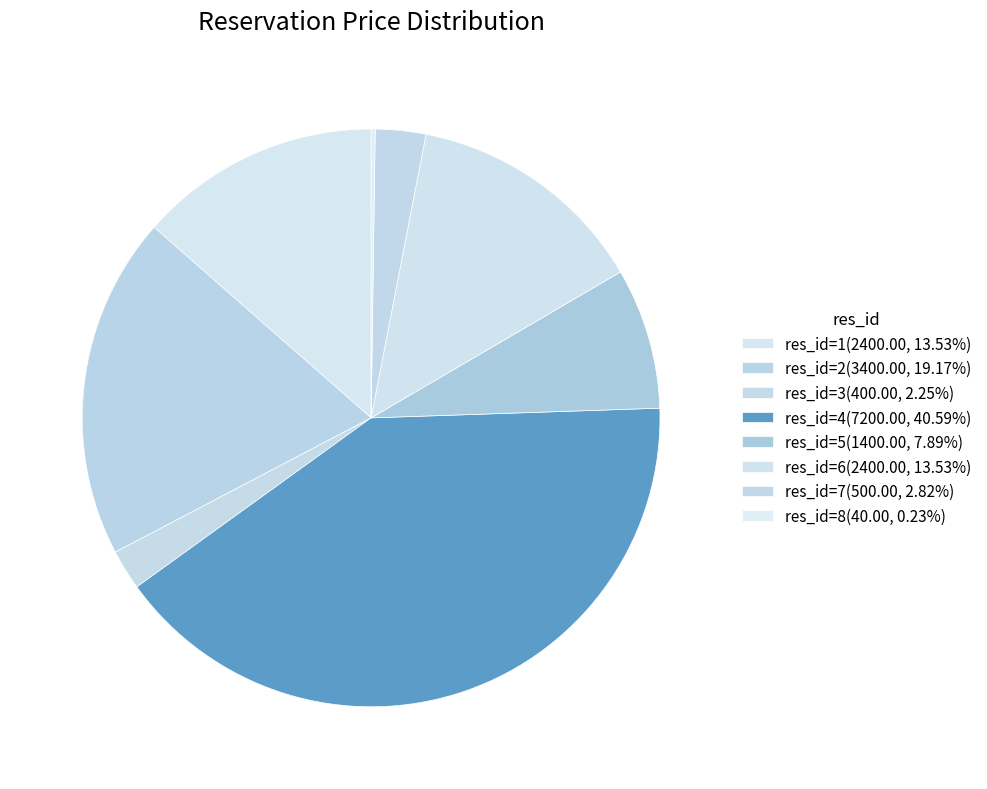

What is the smallest slice in the pie chart?

res_id=8